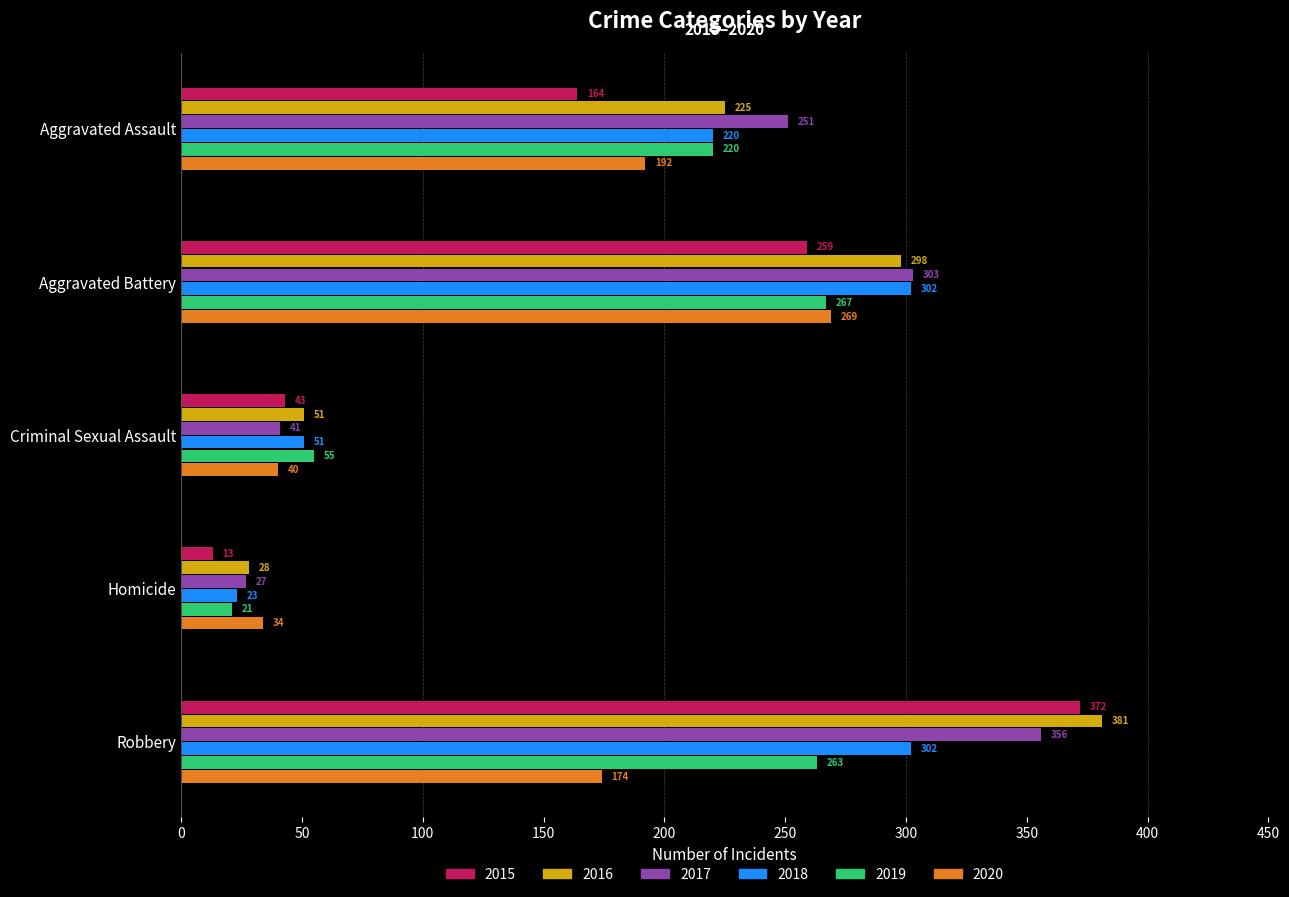

True or false: 2019 has a value of 432 at Aggravated Battery.

False